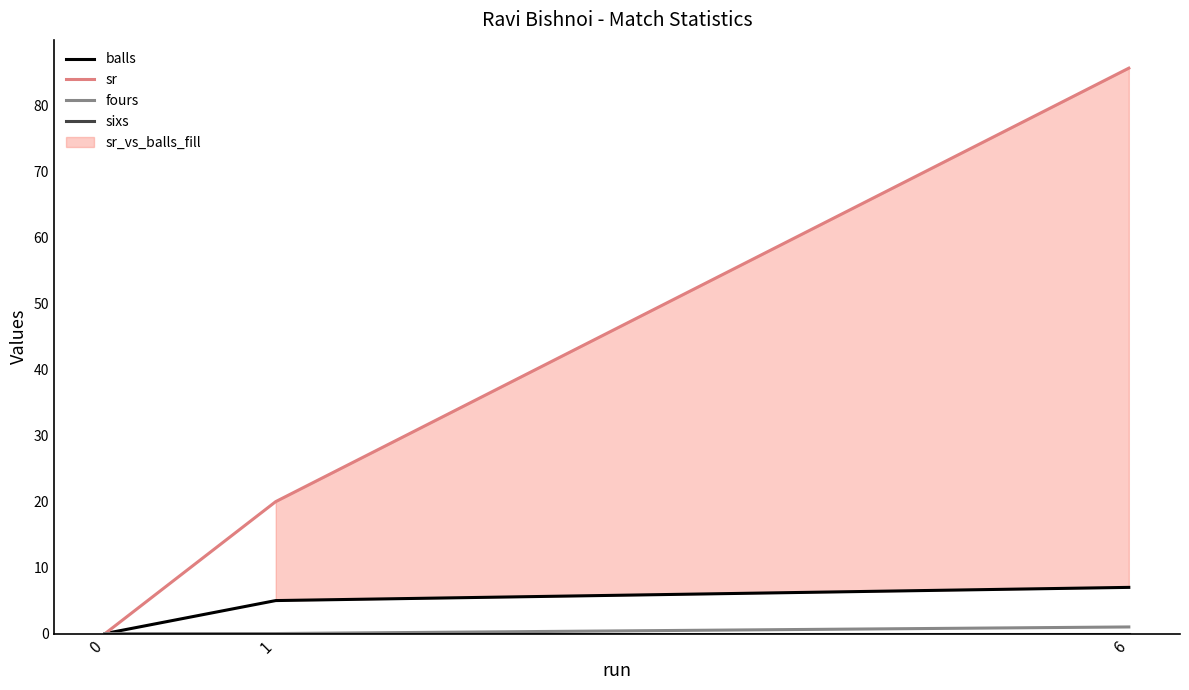

Rank the series by their maximum value, from lowest to highest.

sixs, fours, balls, sr